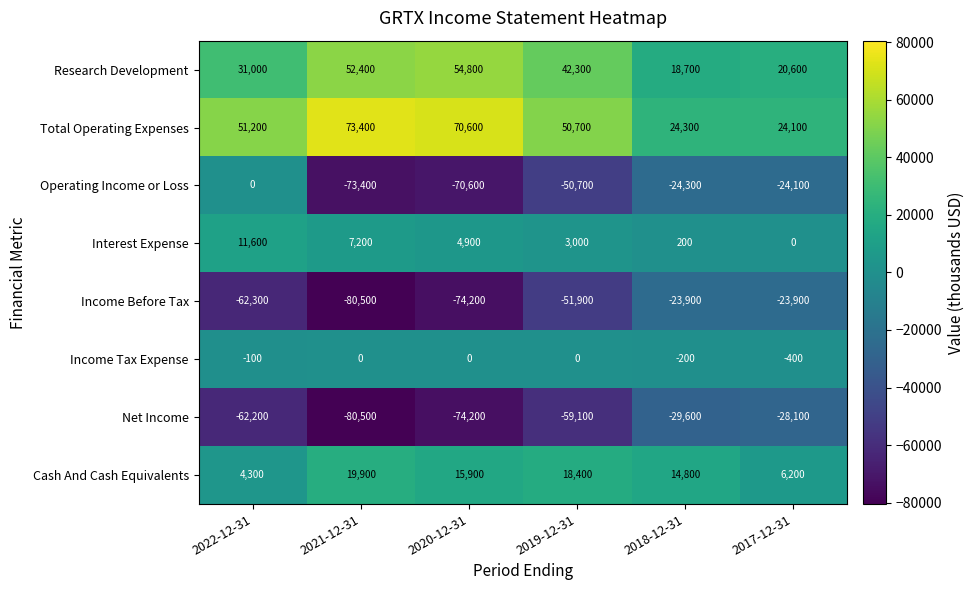

How many distinct data groups are displayed?

8